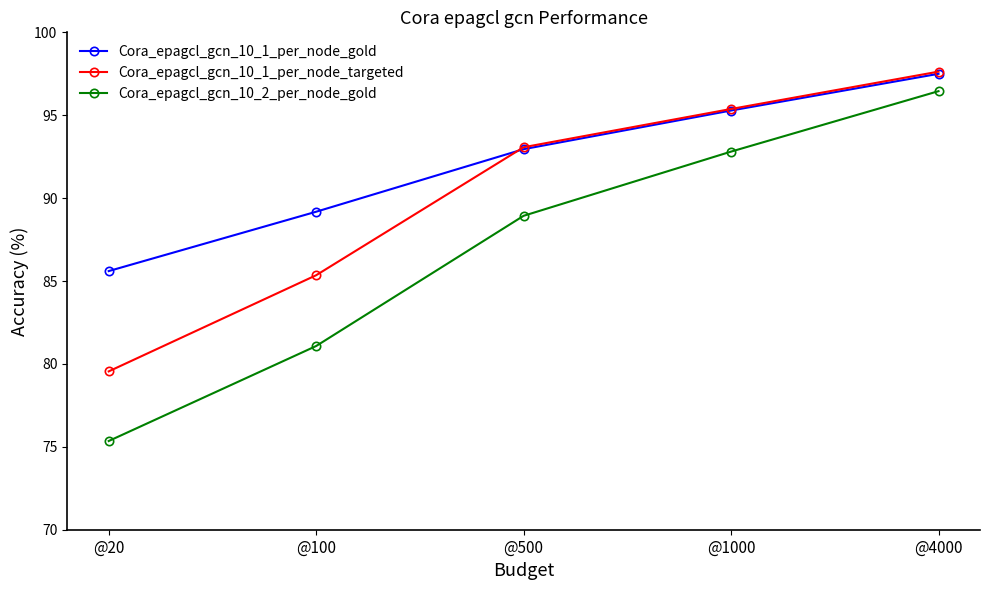

List the series in order of their overall mean, highest first.

Cora_epagcl_gcn_10_1_per_node_gold, Cora_epagcl_gcn_10_1_per_node_targeted, Cora_epagcl_gcn_10_2_per_node_gold